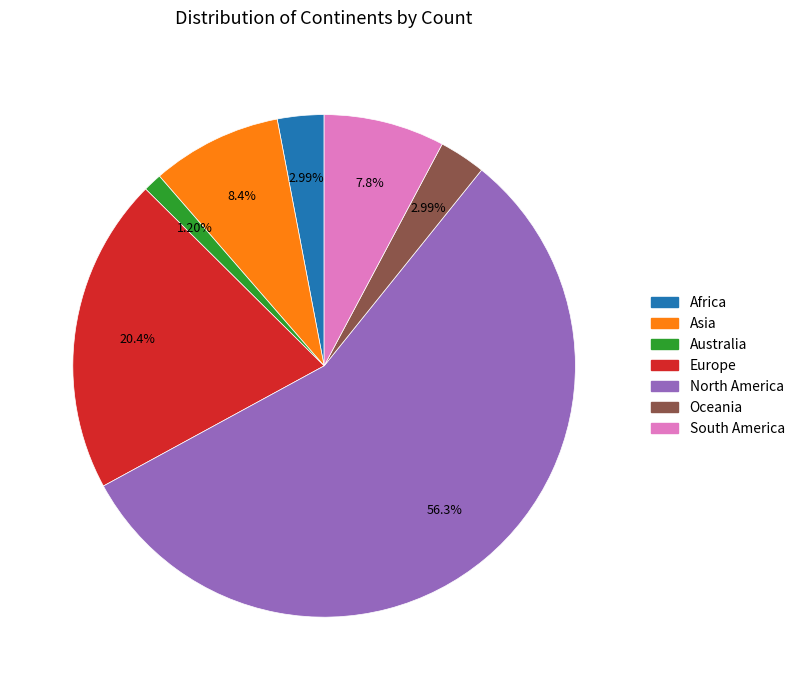

What is the ratio of the value at Asia to the value at North America?

0.1